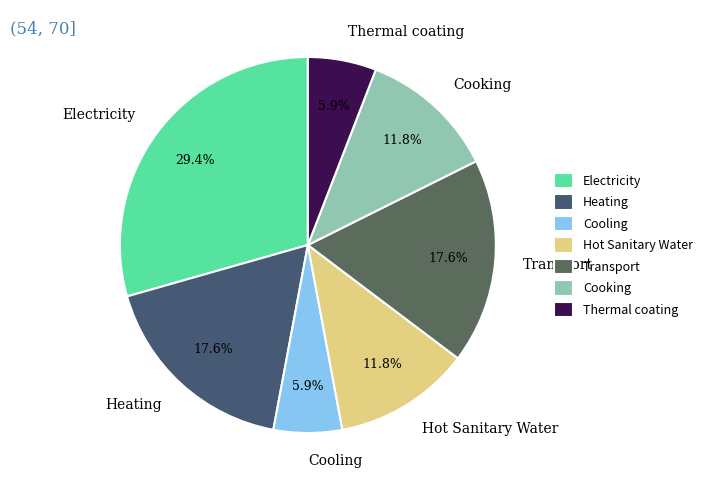

Do Thermal coating and Hot Sanitary Water together represent more than half of the pie?

No